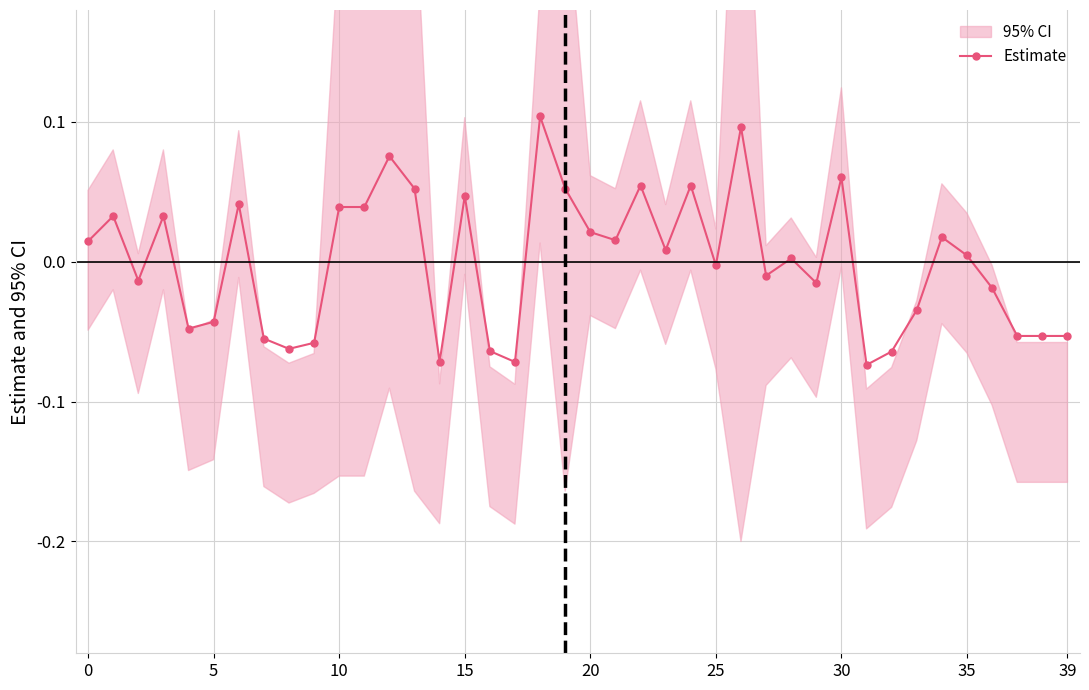

How many interior local valleys (lower than both neighbors) does the data have?

13